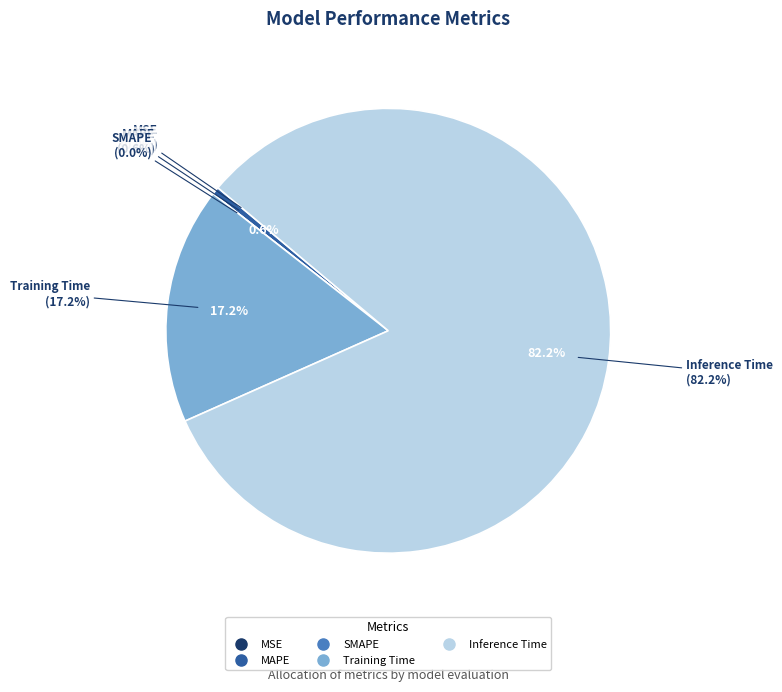

To the nearest percent, what is the combined percentage of Inference Time and MSE?

82%